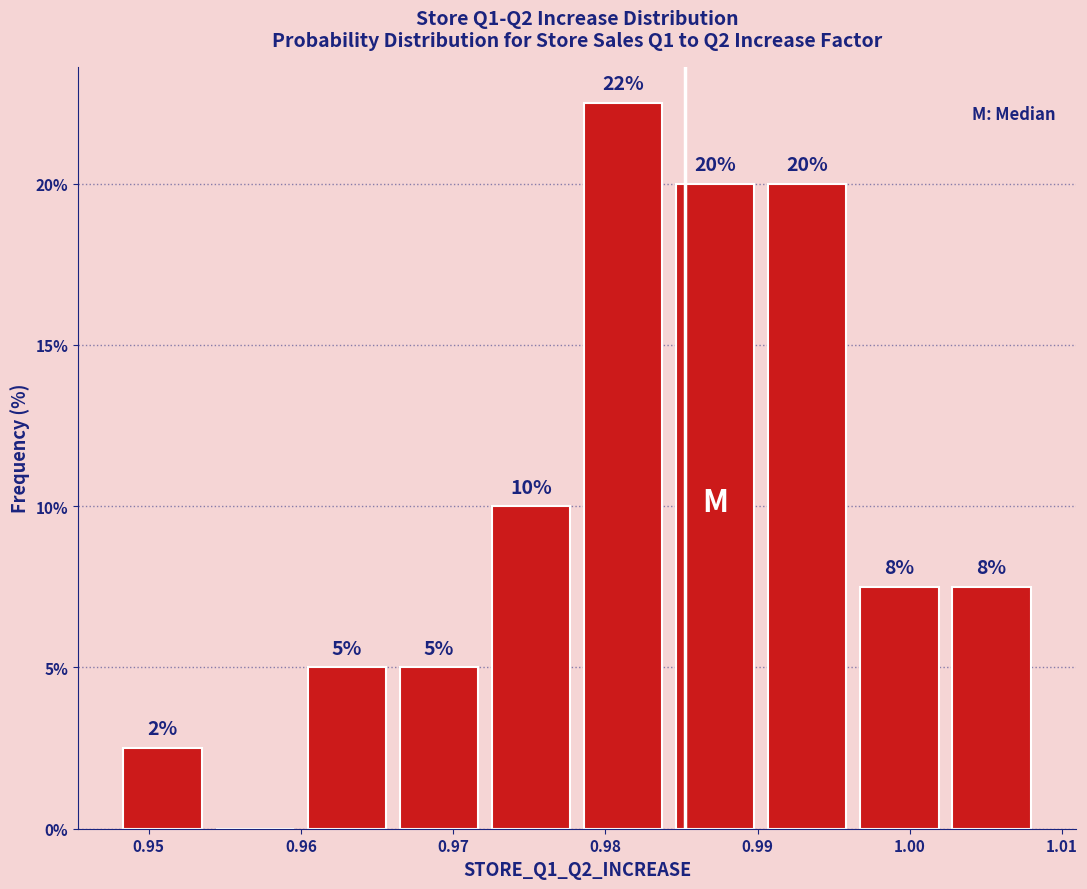

Over which range of the x-axis is the bar tallest?

0.978 to 0.984